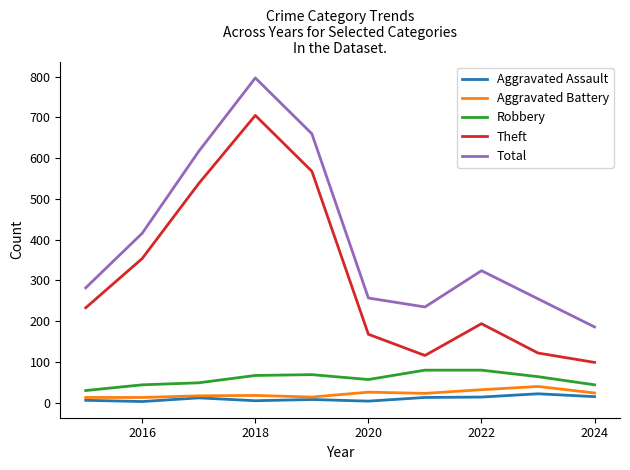

What is the greatest value displayed?

797